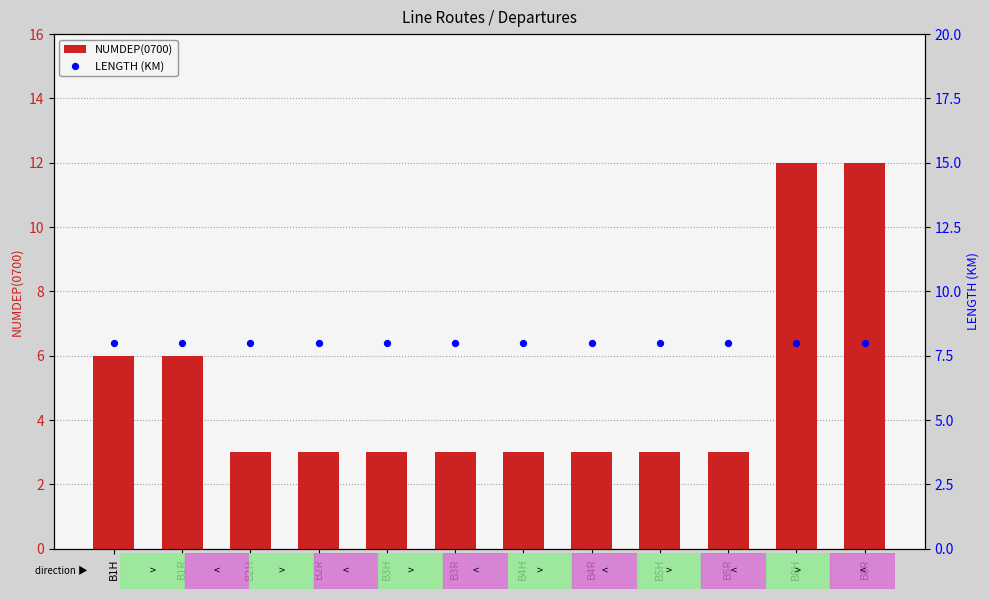

Is the value of LENGTH (KM) at B5H greater than the value of NUMDEP(0700) at B2R?

Yes